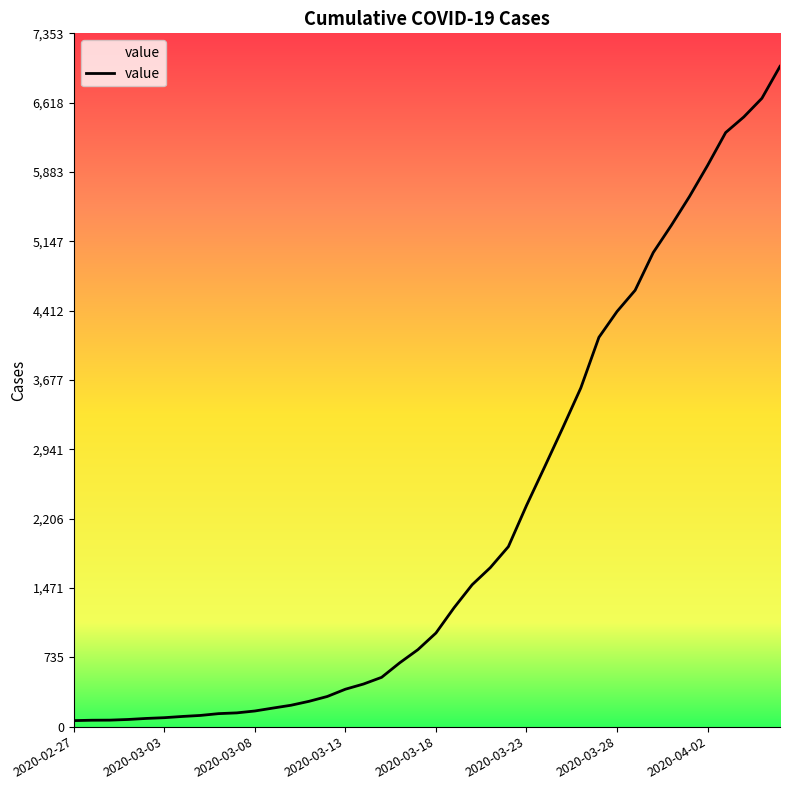

What is the difference between the maximum and minimum values?

6939